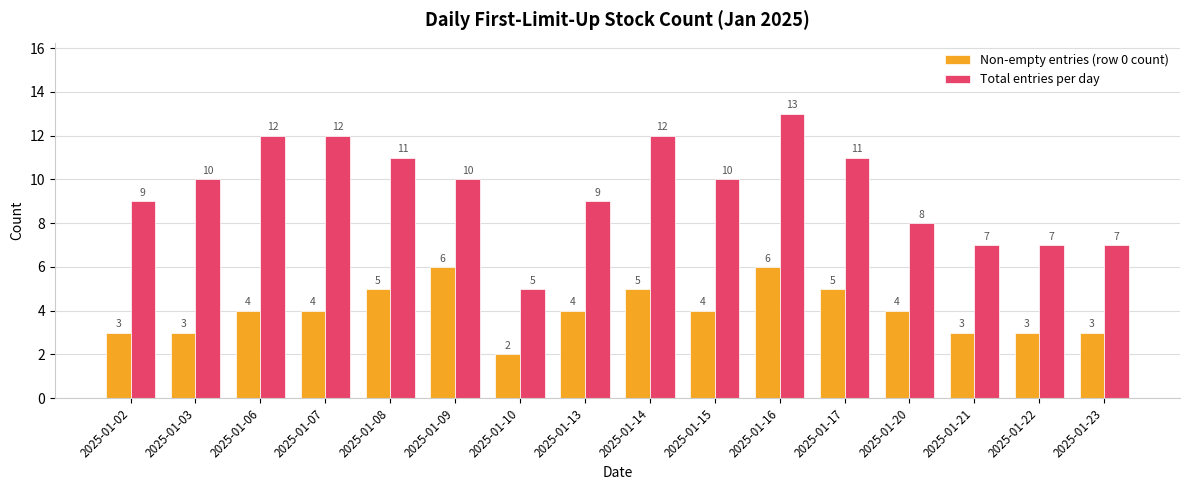

At which category does the chart reach its peak across all series?

2025-01-16